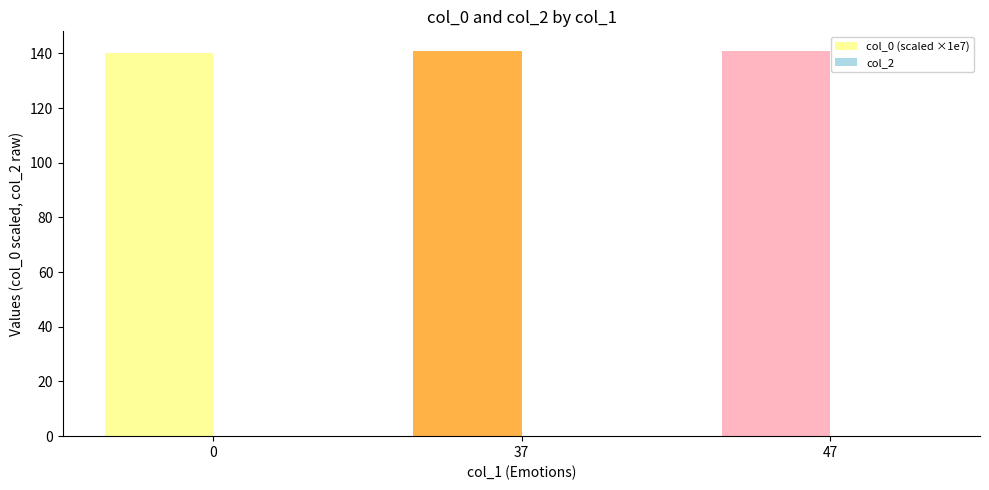

What is the value of the 3rd bar from the left?

141